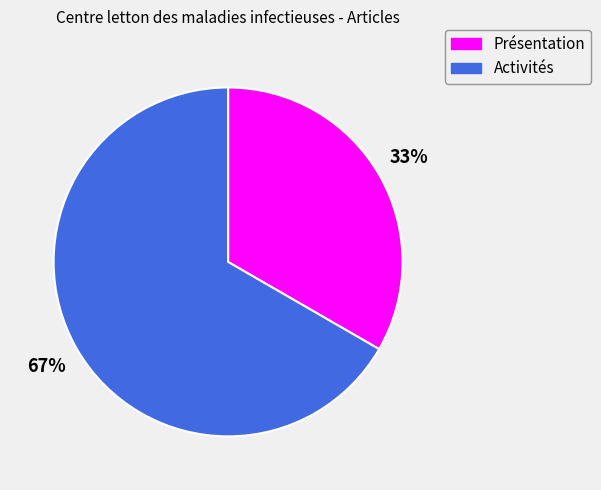

What is the largest slice in the pie chart?

Activités